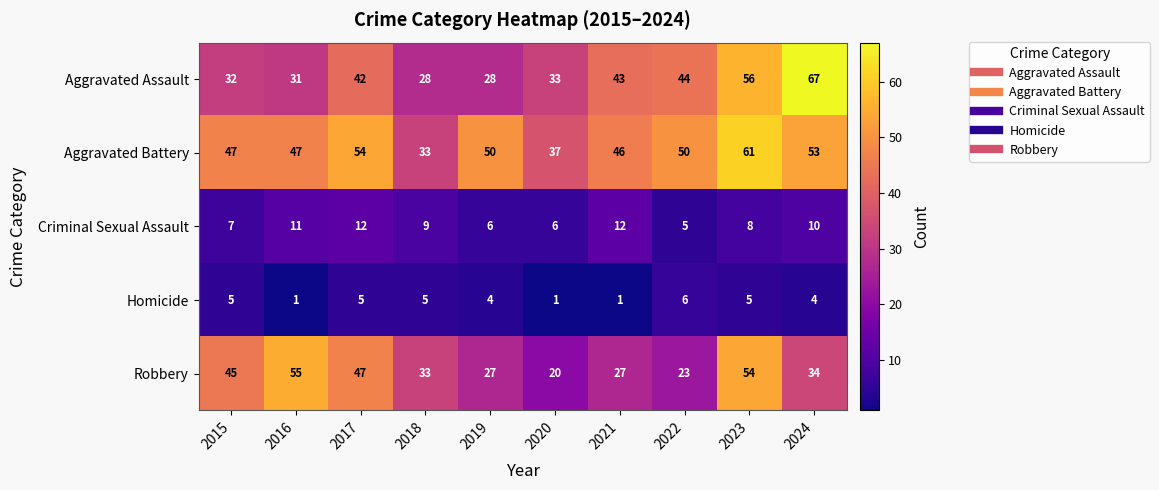

At how many categories does at least one series exceed 19?

10